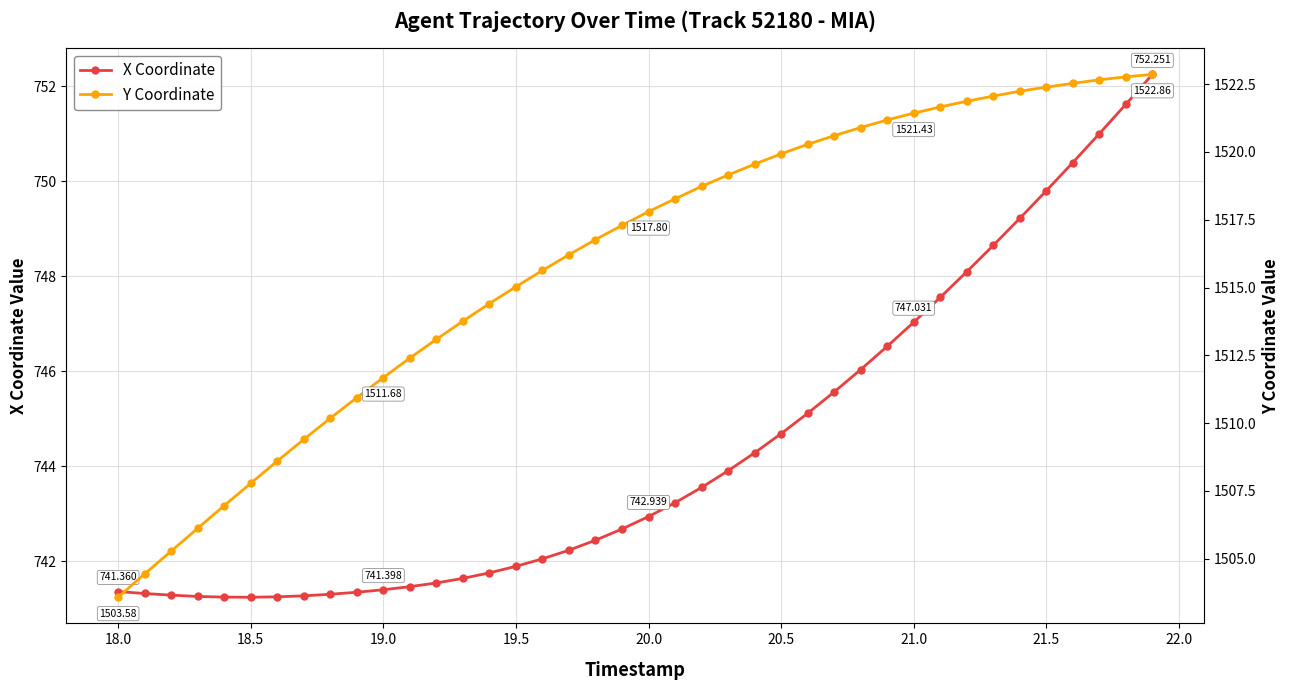

How many lines are shown in the chart?

2